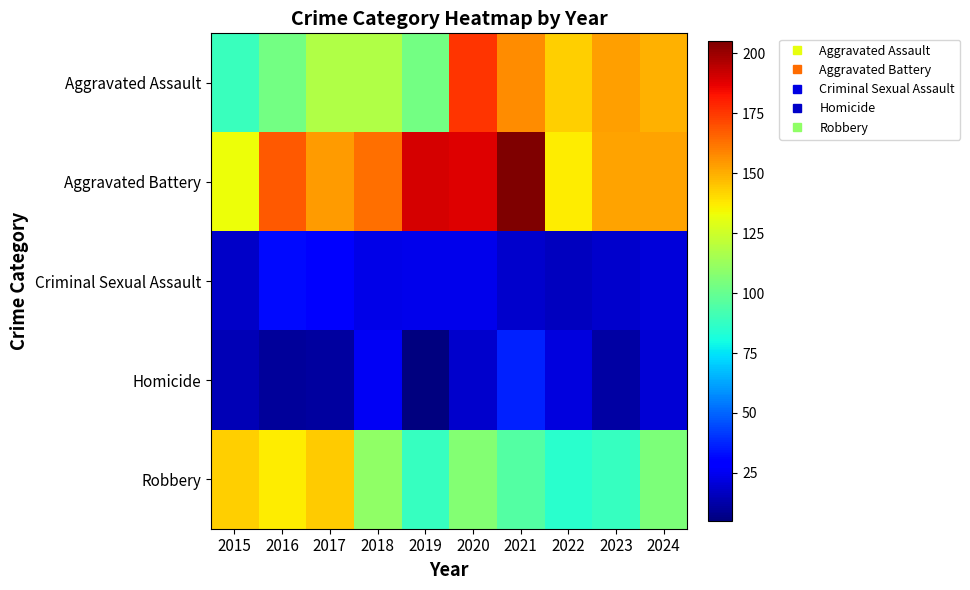

List the series in order of their peak value, lowest first.

Criminal Sexual Assault, Homicide, Robbery, Aggravated Assault, Aggravated Battery